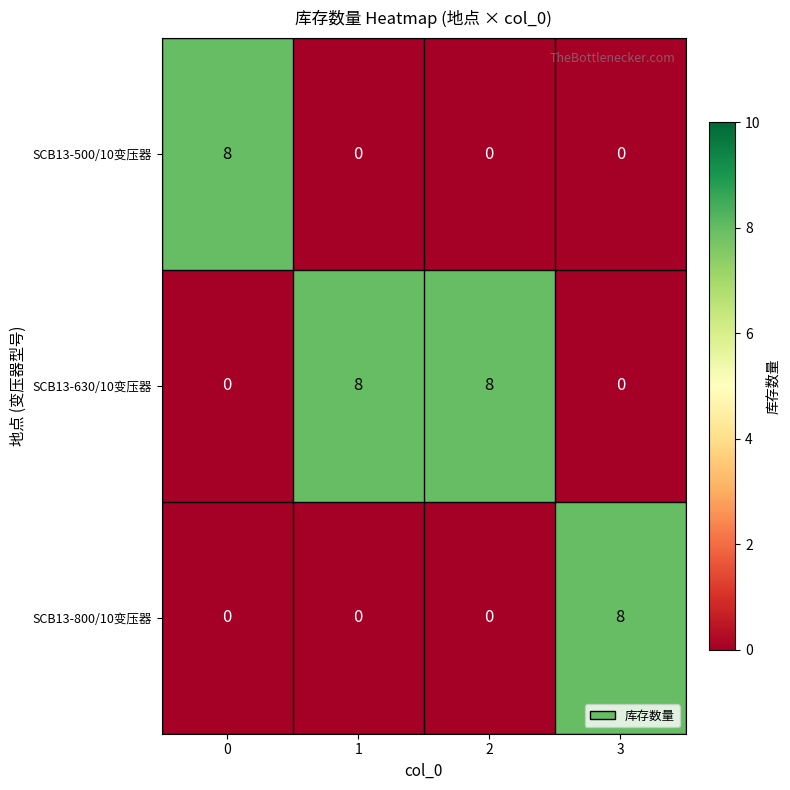

What is the spread (max minus min) of values at 2?

8